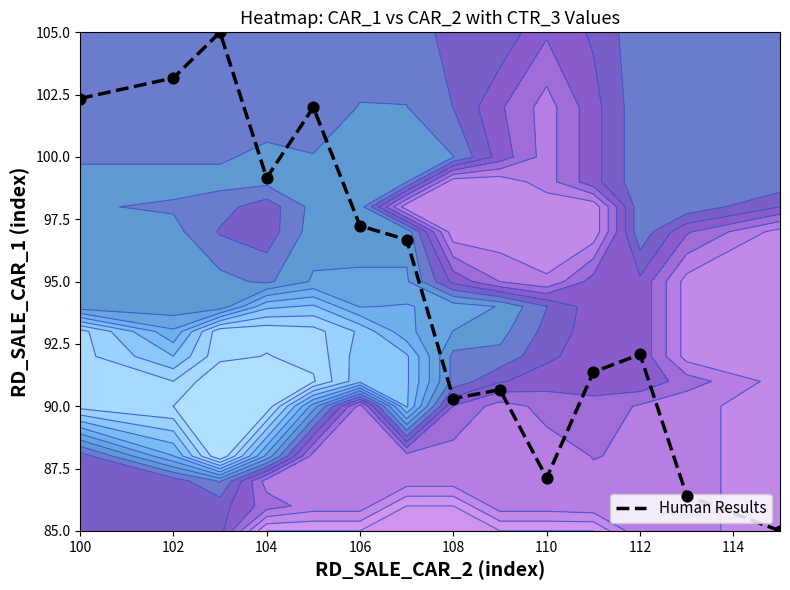

Between 13 and 108, which is larger?

108